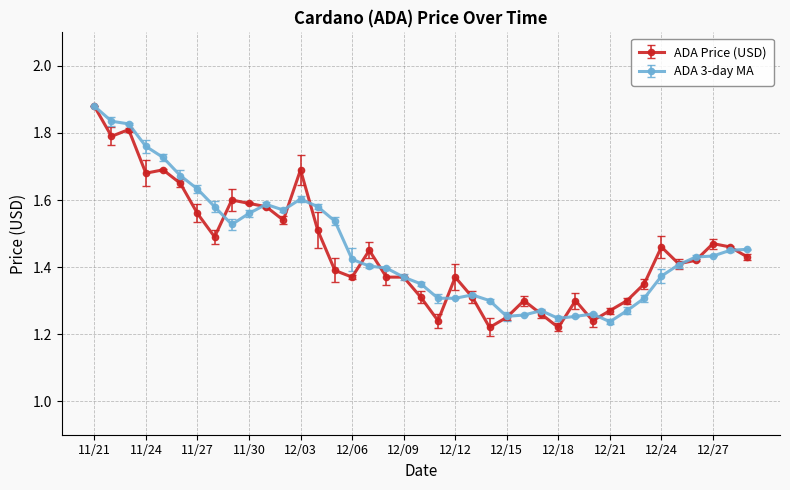

At how many categories does at least one series exceed 1?

39